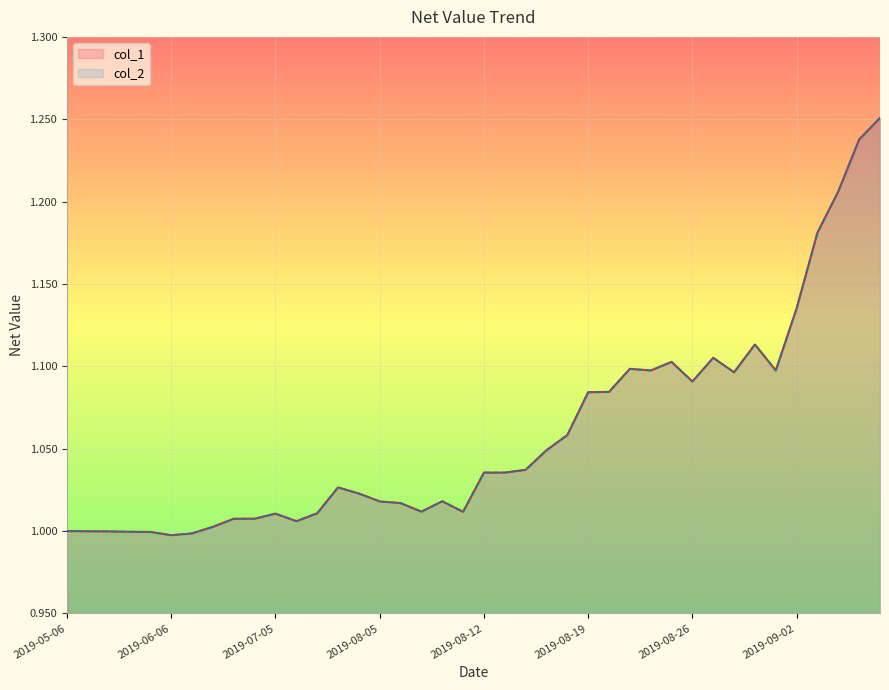

What is the smallest value displayed?

1.0